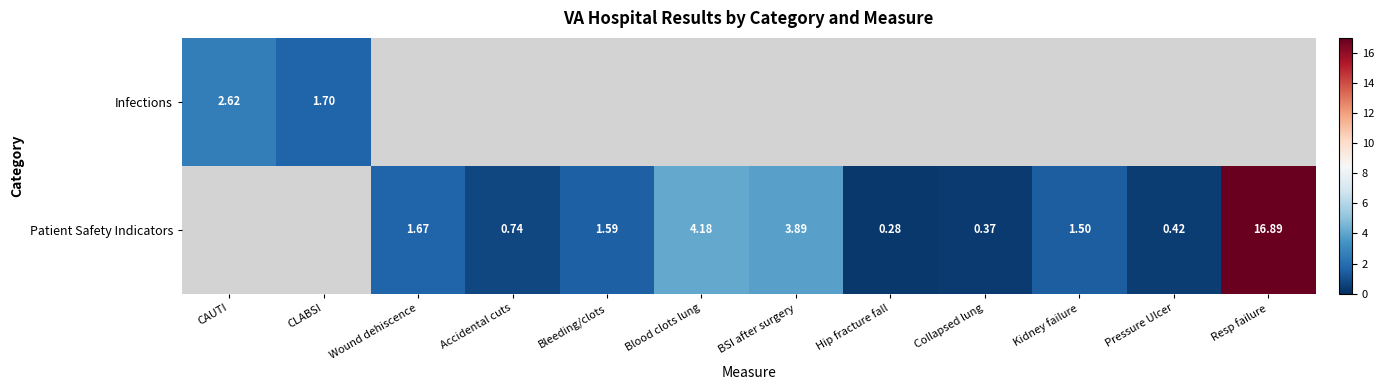

Is the value of Patient Safety Indicators at Kidney failure greater than the value of Infections at CAUTI?

No